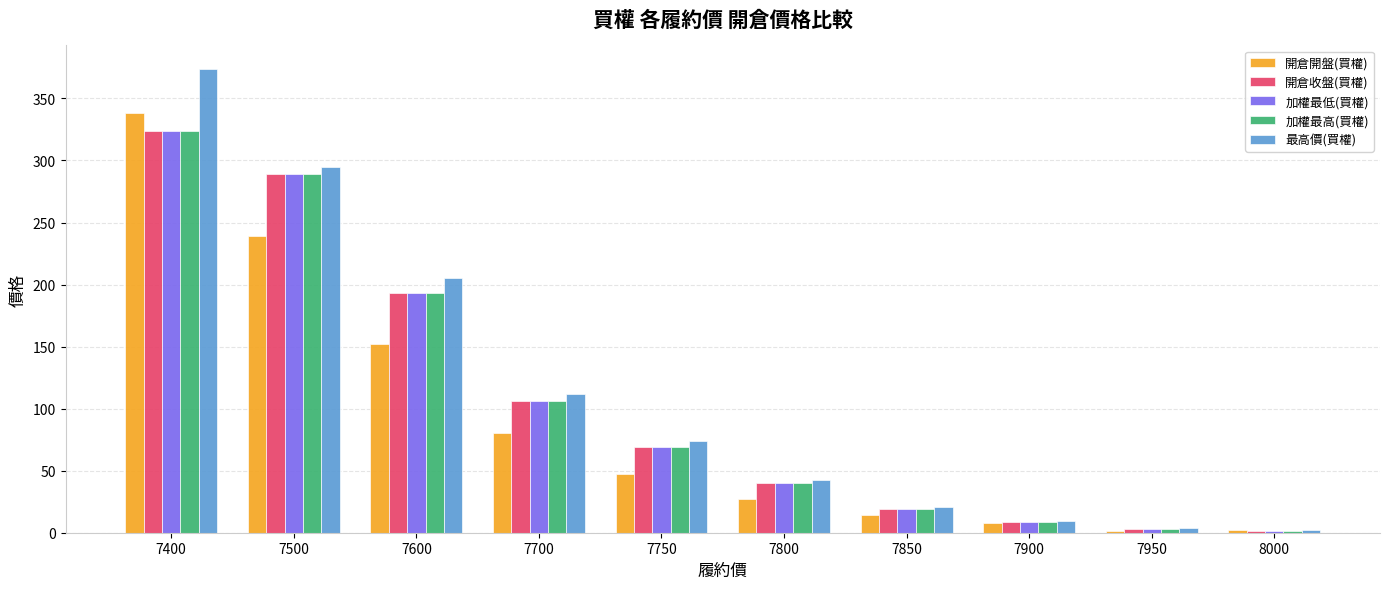

At which label is 加權最高(買權) closest to 162?

7600